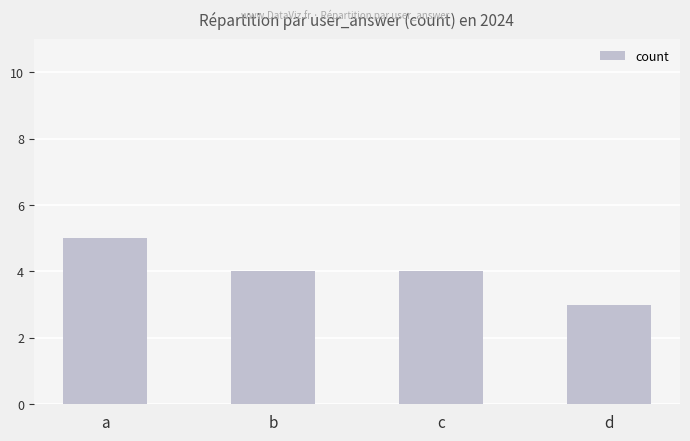

The chart shows a value of 4 at b. True or false?

True